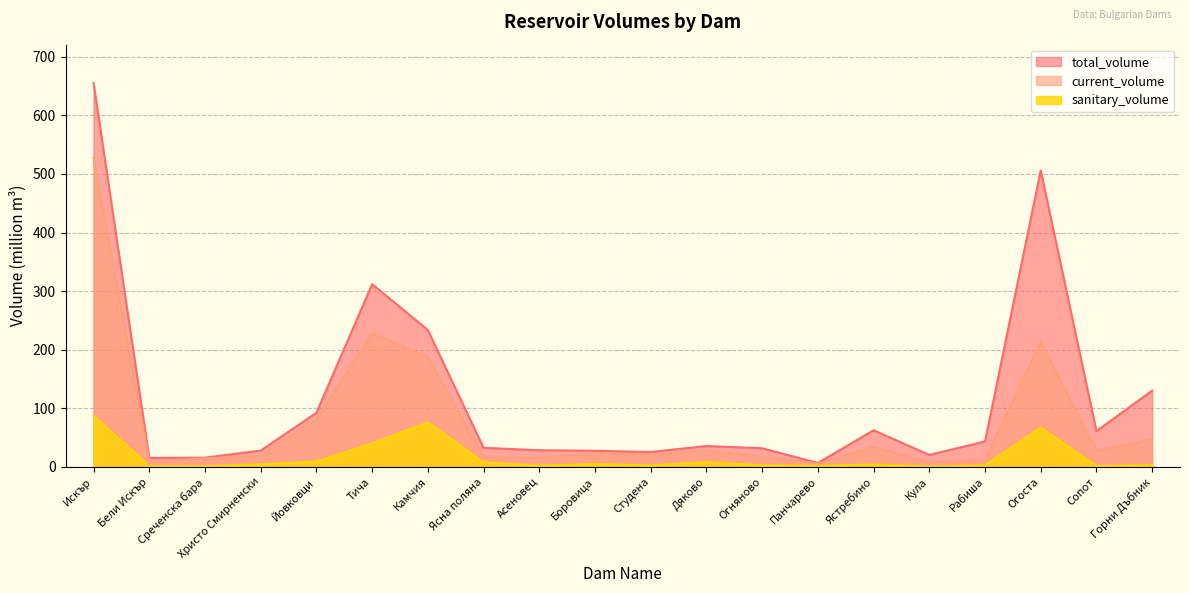

What are all the series names shown in the legend?

total_volume, current_volume, sanitary_volume